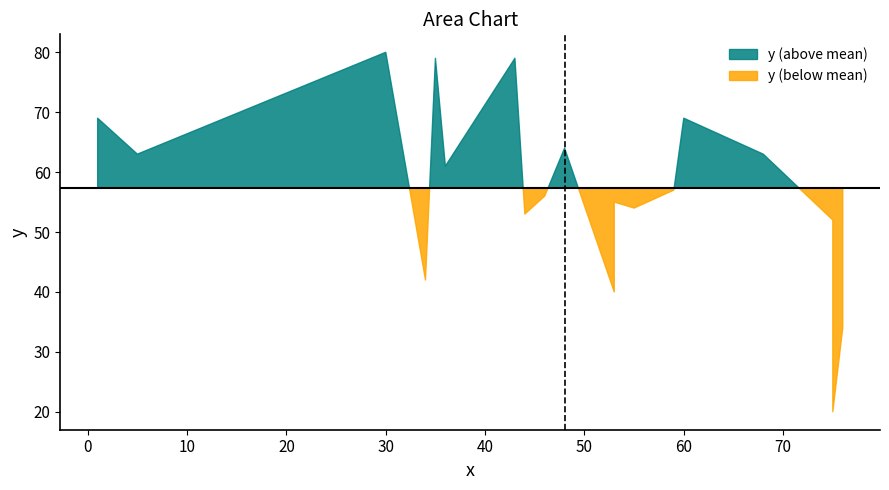

What is the ratio of the value at 30 to the value at 44?

1.5